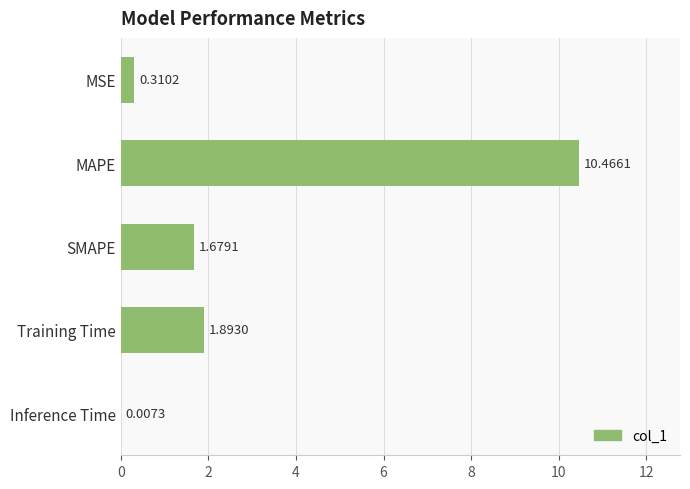

What is the sum of all values?

14.4